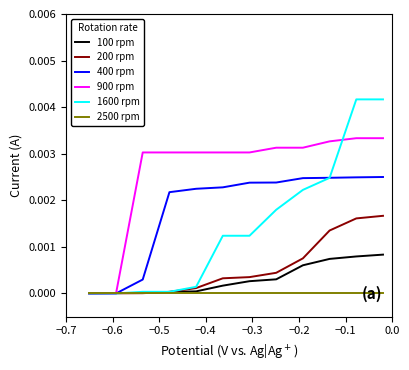

List the series in order of their peak value, lowest first.

2500 rpm, 100 rpm, 200 rpm, 400 rpm, 900 rpm, 1600 rpm